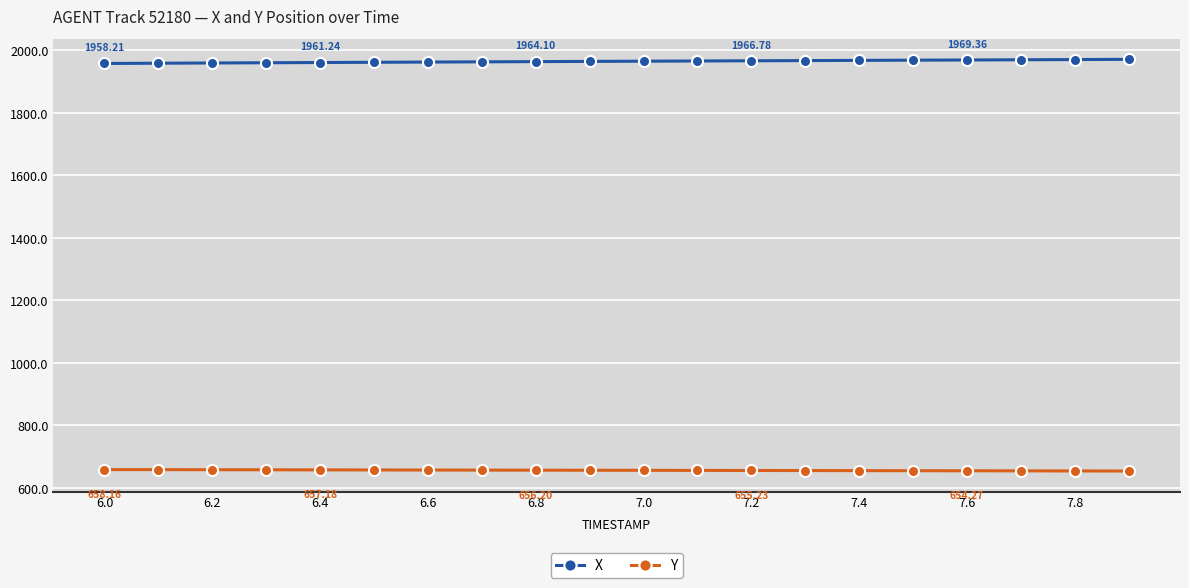

True or false: Y and X intersect in this chart.

False